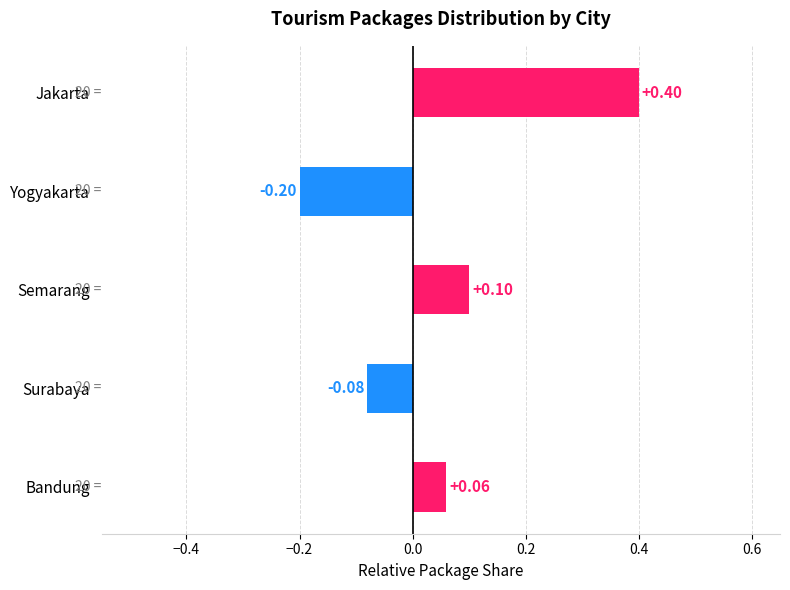

At which label is the value closest to 0?

Bandung